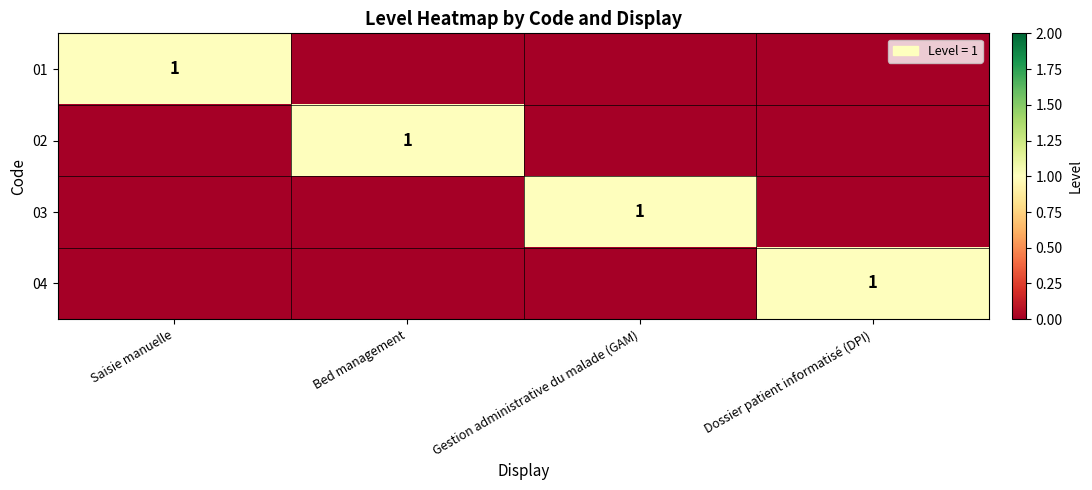

True or false: 01 has a value of 1 at Saisie manuelle.

True